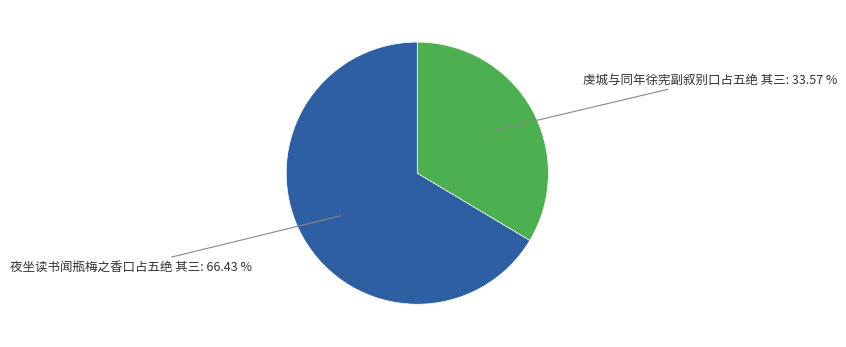

Count the number of slices in the pie.

2